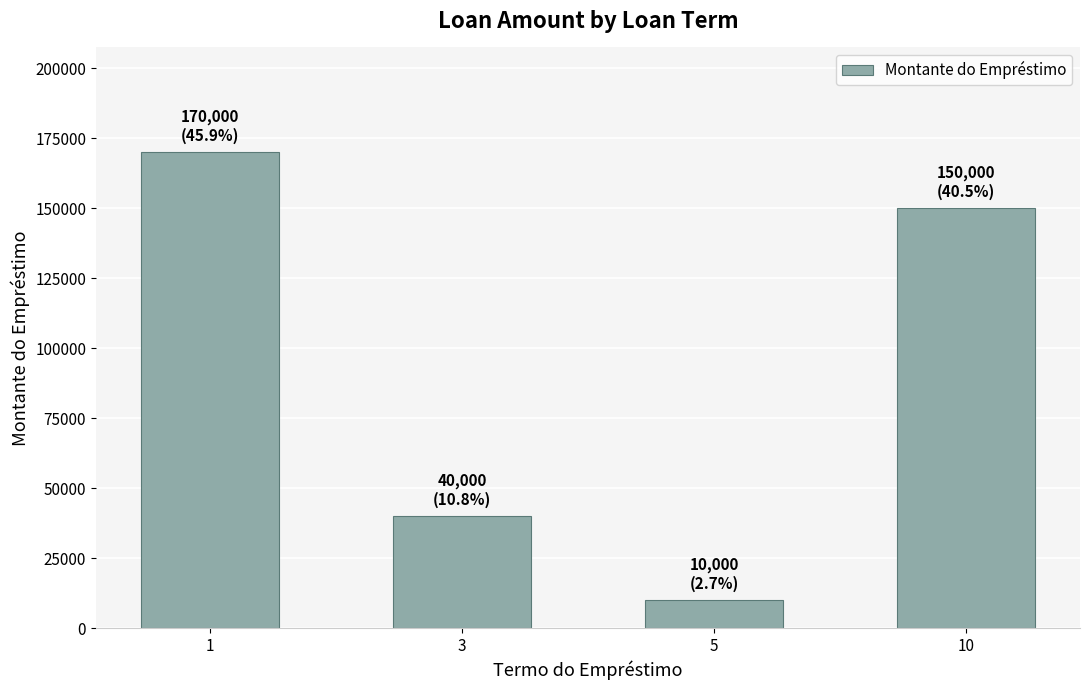

What is the value of the 4th bar from the left?

150000